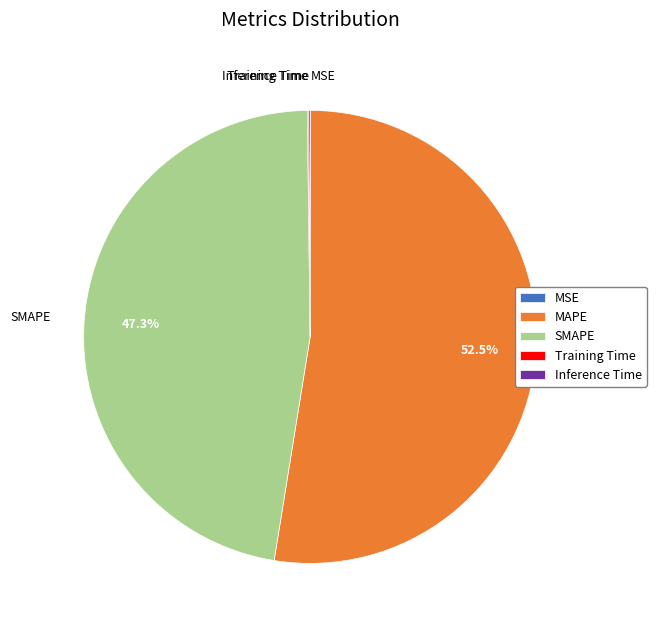

To the nearest percent, what is the average slice percentage?

20%